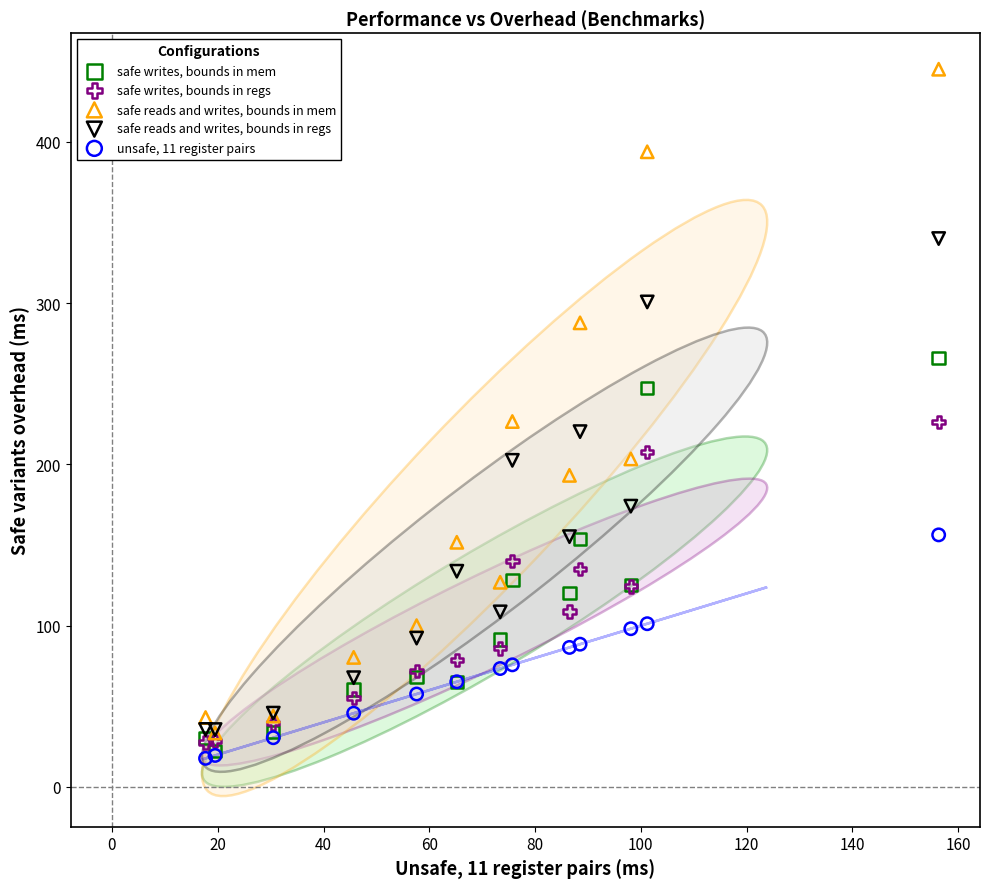

What are all the series names shown in the legend?

safe writes, bounds in mem, safe writes, bounds in regs, safe reads and writes, bounds in mem, safe reads and writes, bounds in regs, unsafe, 11 register pairs